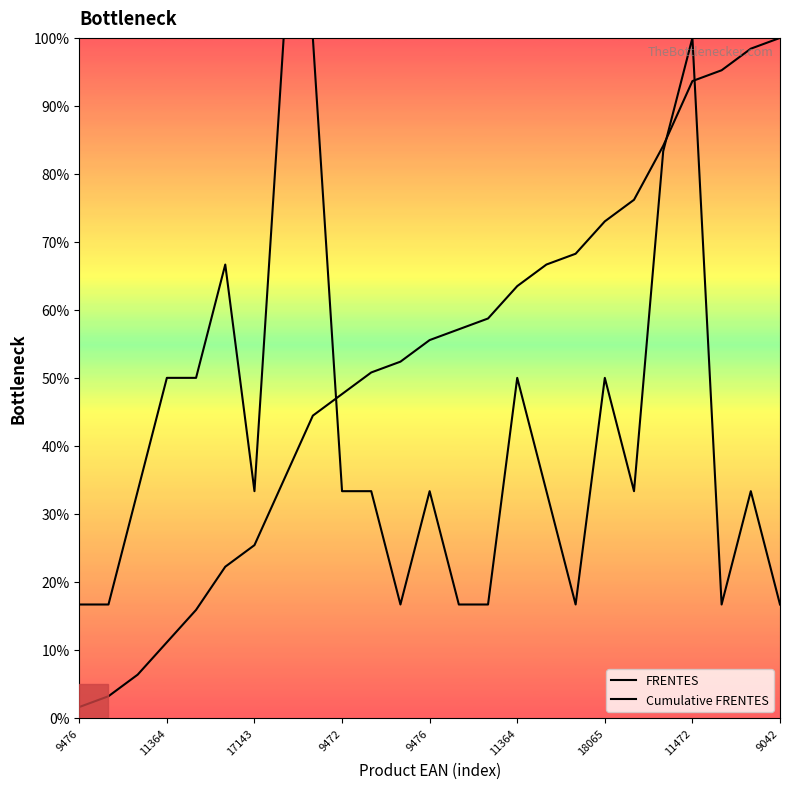

Where does the Cumulative FRENTES series first go above 55?

9476